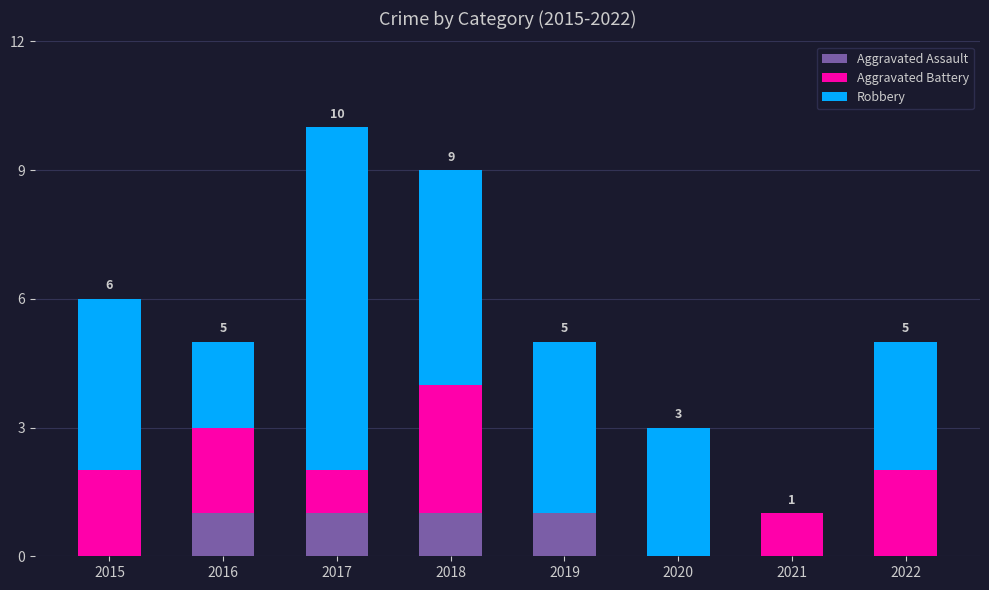

How many data points does each series have?

8